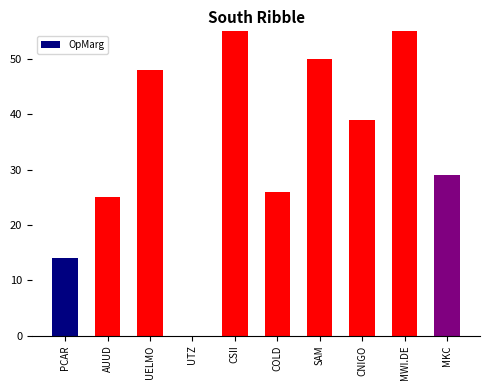

Are the bars grouped side by side (vs. stacked)?

No